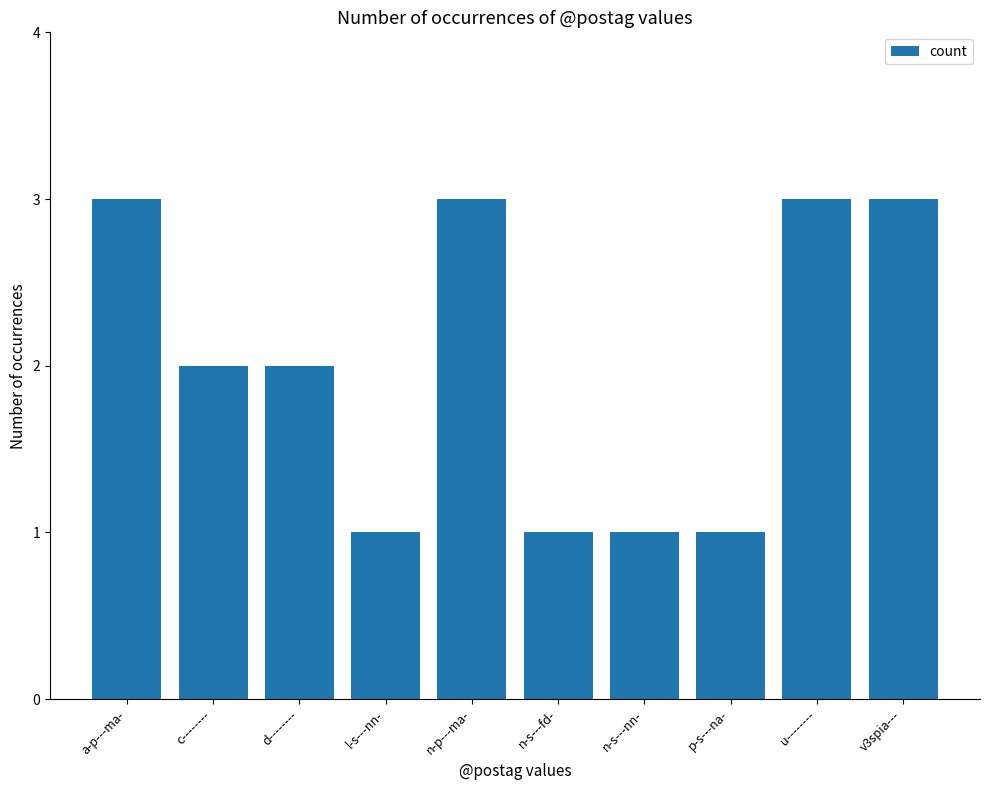

What position from the right is c--------?

9